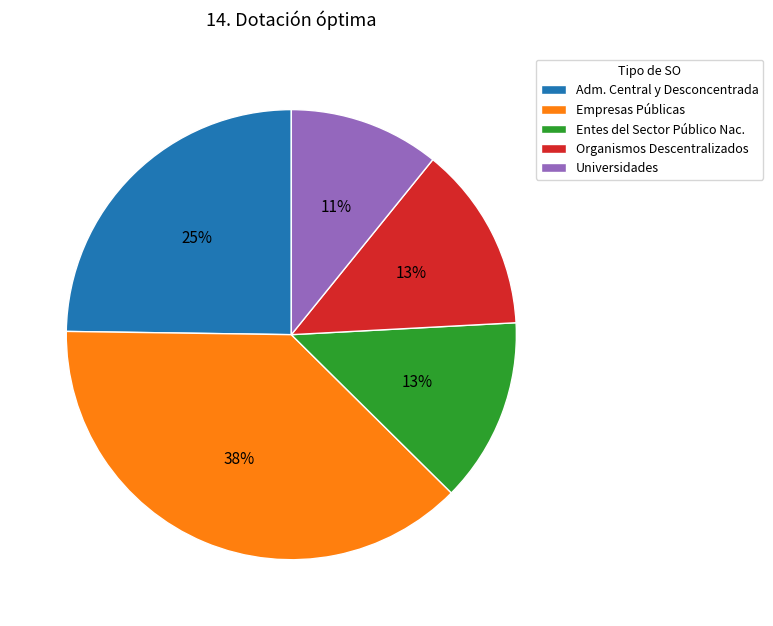

Is there any slice that represents more than half of the pie?

No